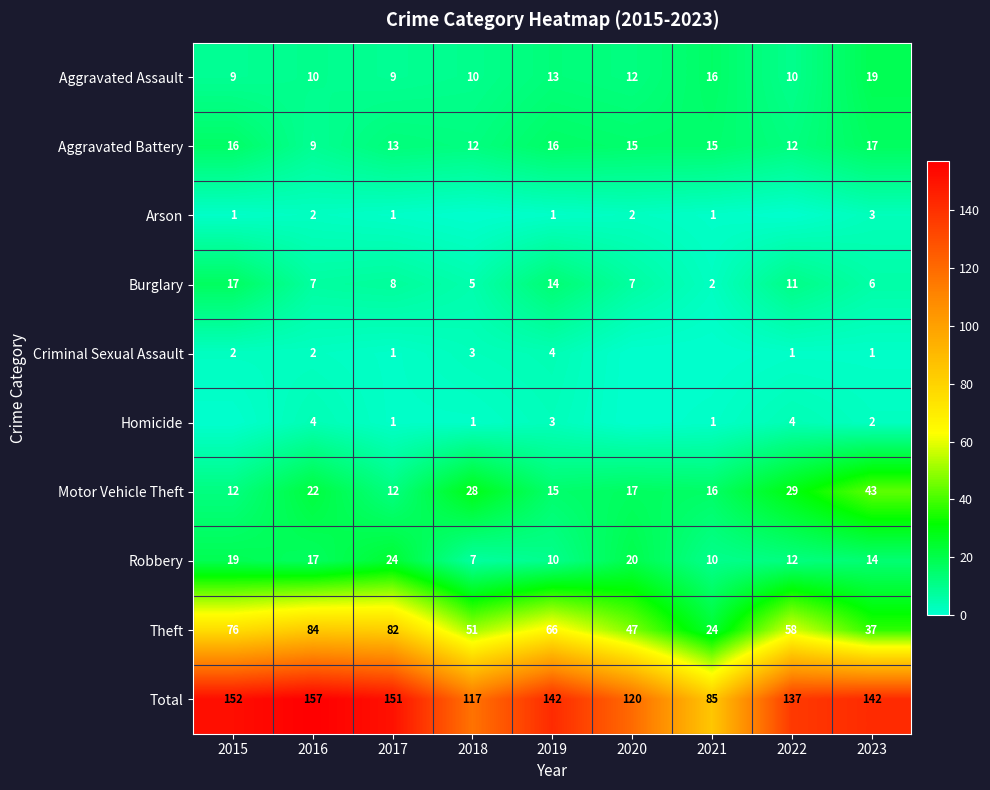

The value of Theft at 2020 is 47. True or false?

True